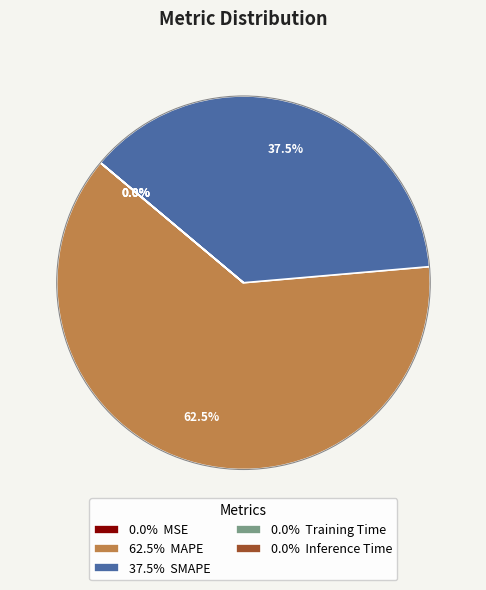

Is 37.5% SMAPE the majority of the pie?

No